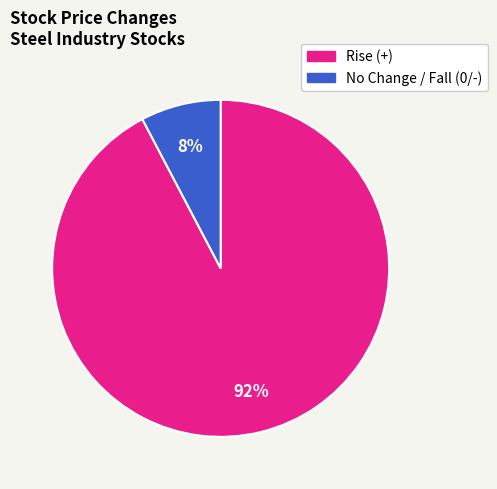

To the nearest percent, what is the average slice percentage?

50%